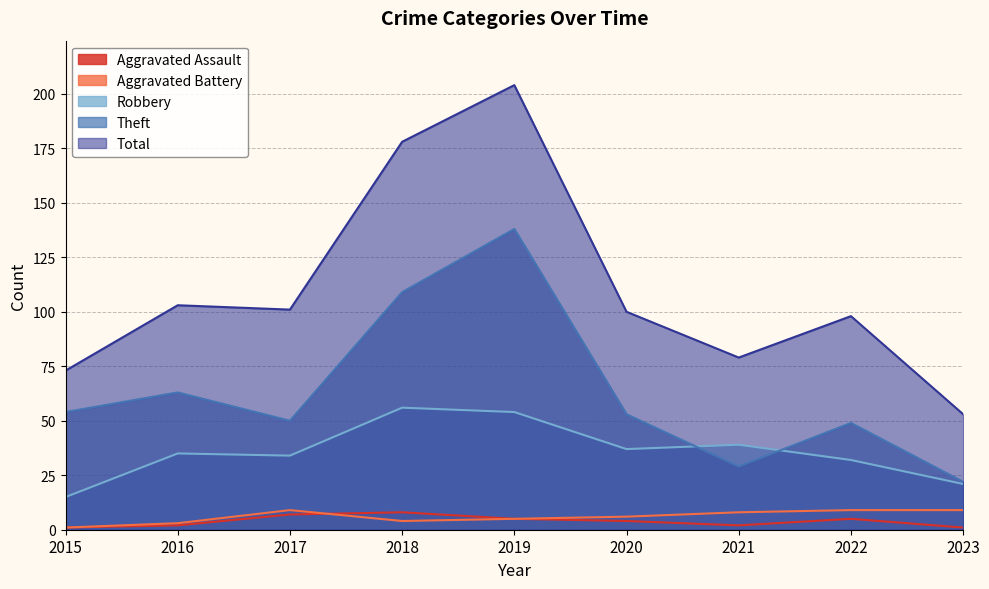

Reading left to right, transcribe all the data shown in this chart.

Aggravated Assault: 2015=1	2016=2	2017=7	2018=8	2019=5	2020=4	2021=2	2022=5	2023=1
Aggravated Battery: 2015=1	2016=3	2017=9	2018=4	2019=5	2020=6	2021=8	2022=9	2023=9
Robbery: 2015=15	2016=35	2017=34	2018=56	2019=54	2020=37	2021=39	2022=32	2023=21
Theft: 2015=54	2016=63	2017=50	2018=109	2019=138	2020=53	2021=29	2022=49	2023=22
Total: 2015=73	2016=103	2017=101	2018=178	2019=204	2020=100	2021=79	2022=98	2023=53